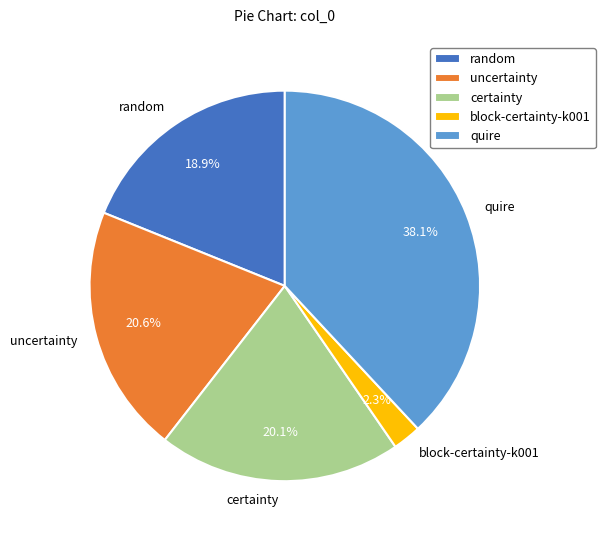

Does quire account for over 50% of the chart?

No